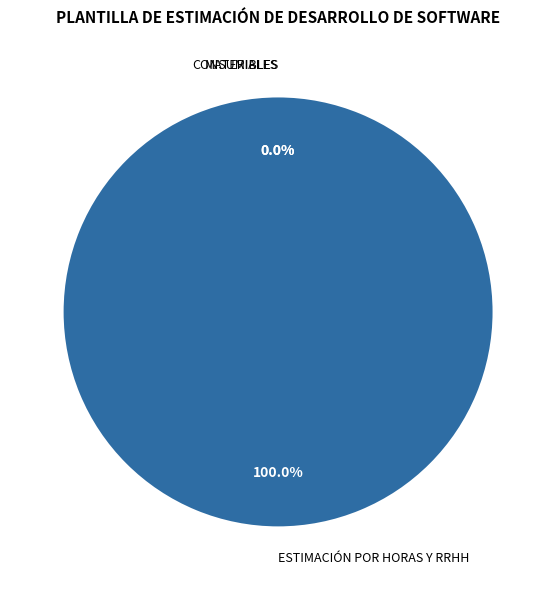

What percentage is NOT represented by MATERIALES?

100.0%